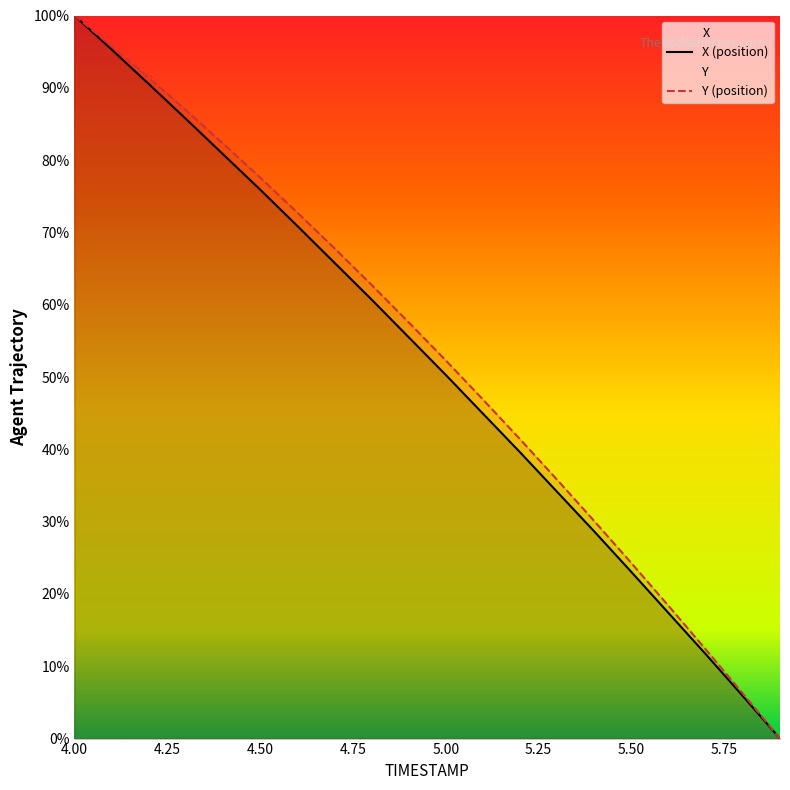

Where is Y nearest to the value 50?

5.0